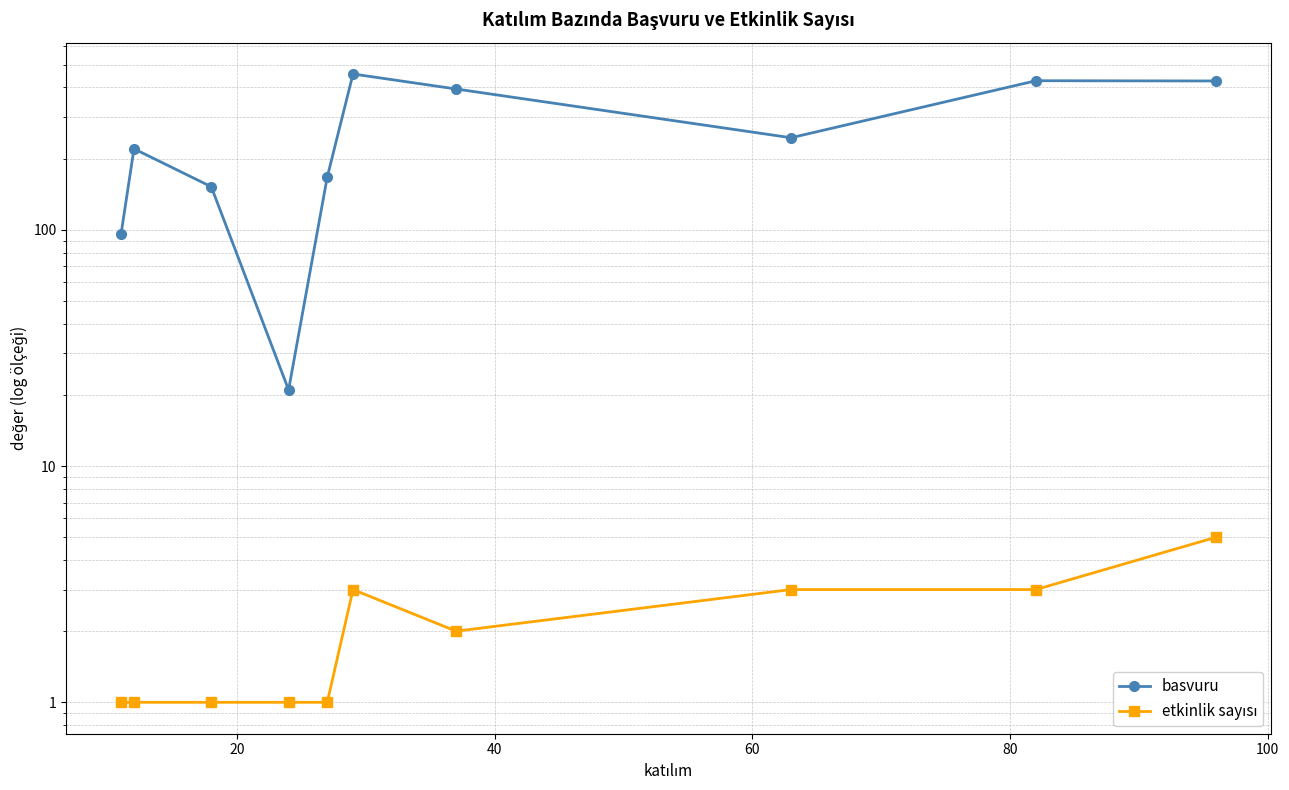

True or false: etkinlik sayısı and basvuru cross at least once.

False